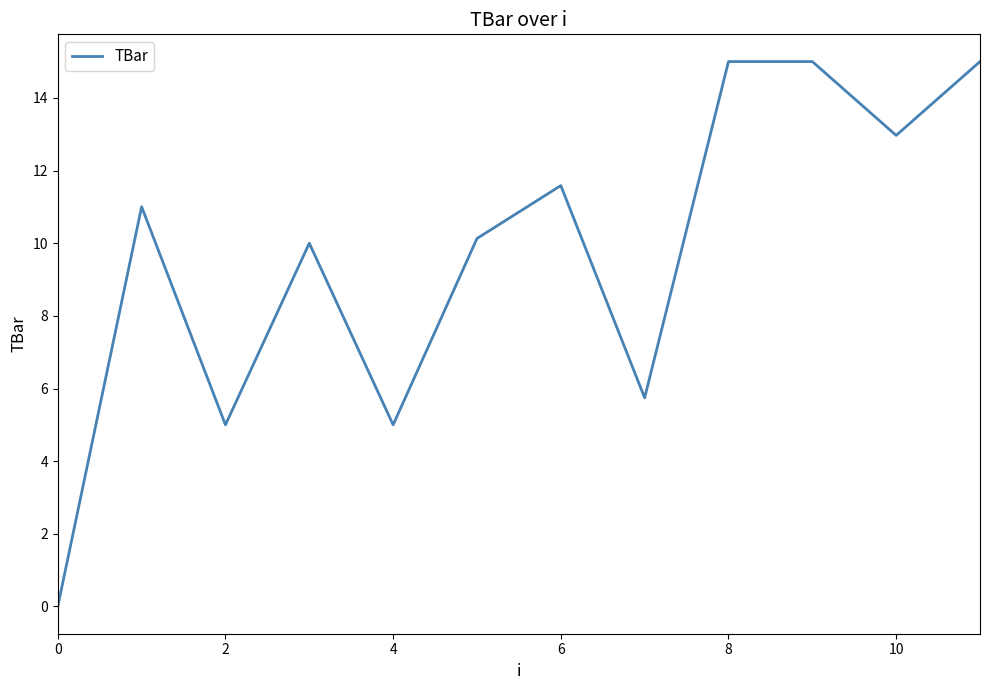

What is the greatest value displayed?

15.0